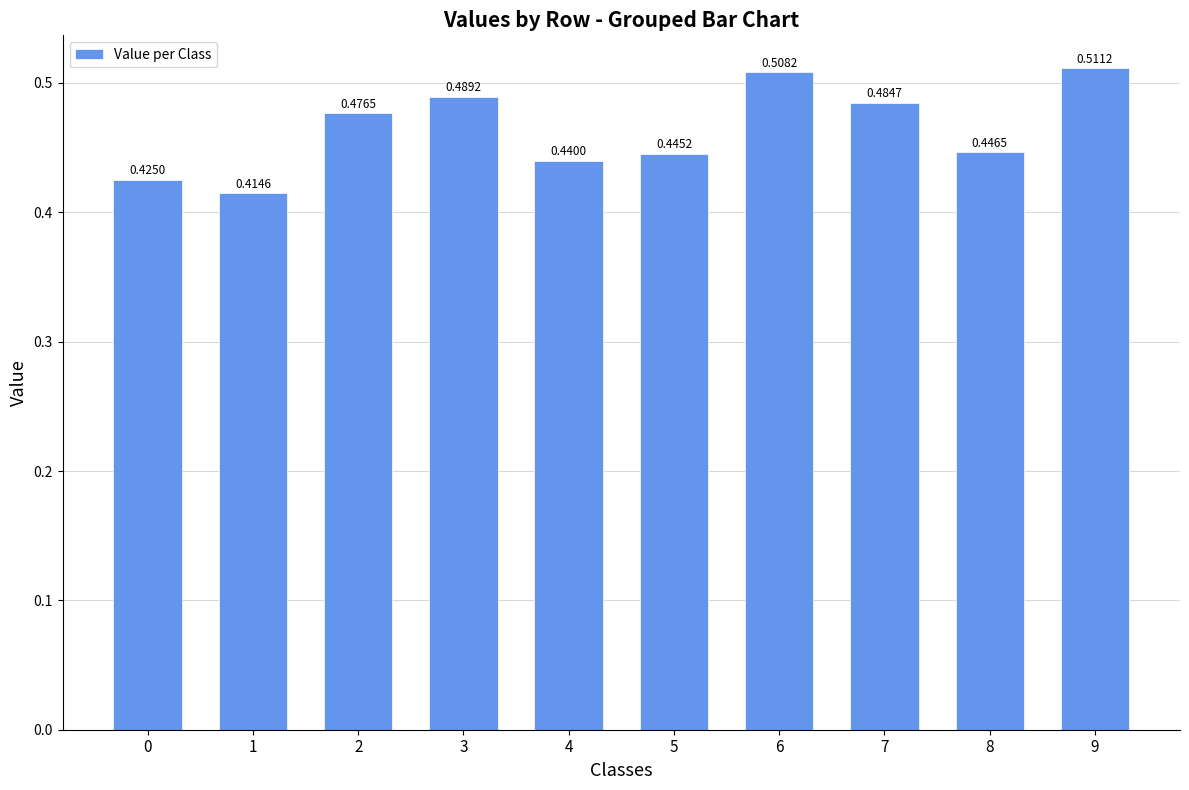

Which category has the highest value across all series?

9